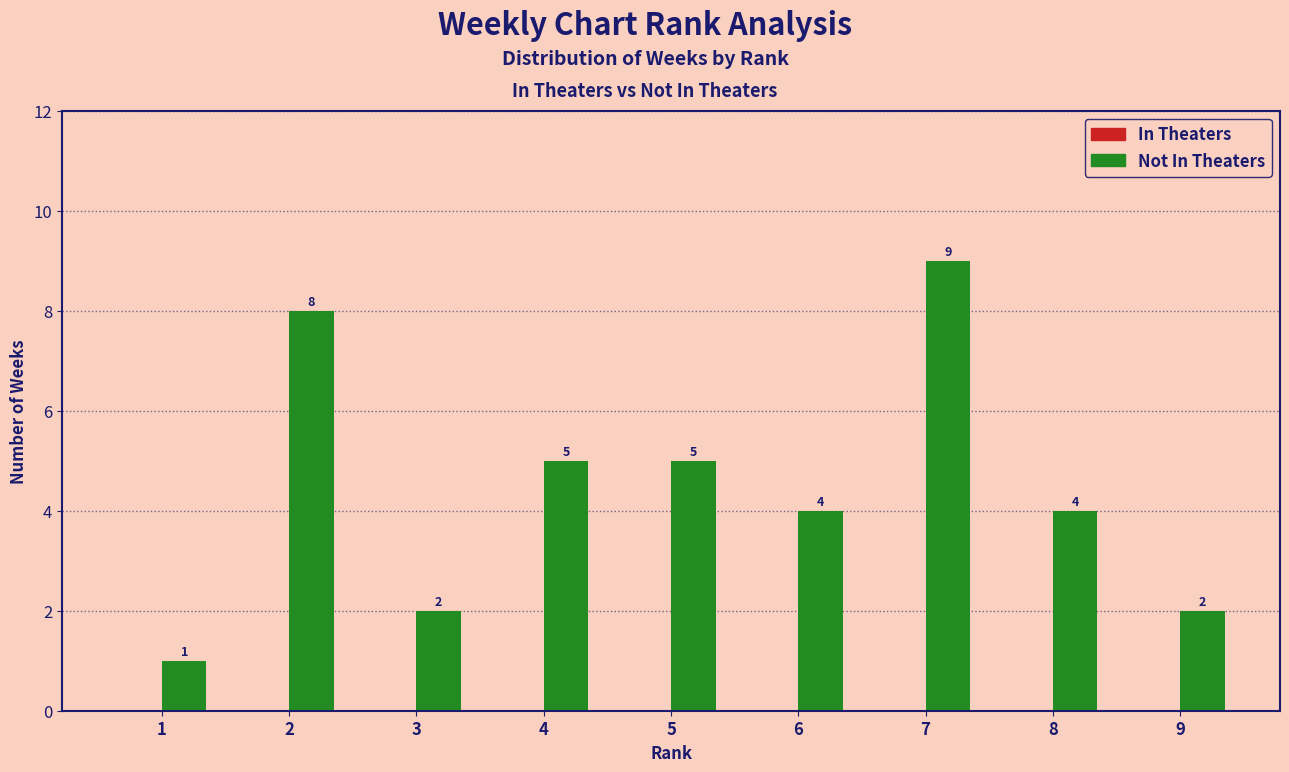

What is the change in value from 2 to 7?

+1